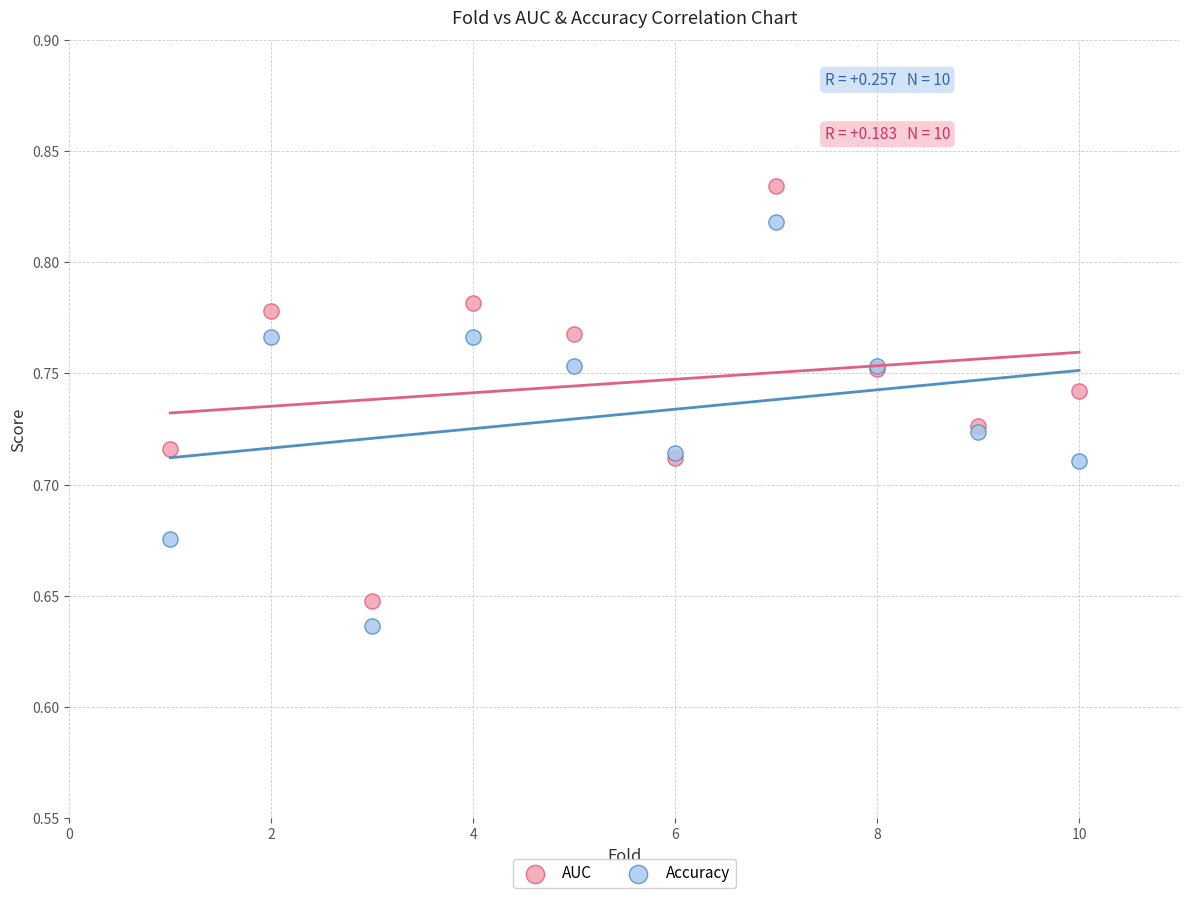

Which series has the largest Y range (max minus min)?

AUC